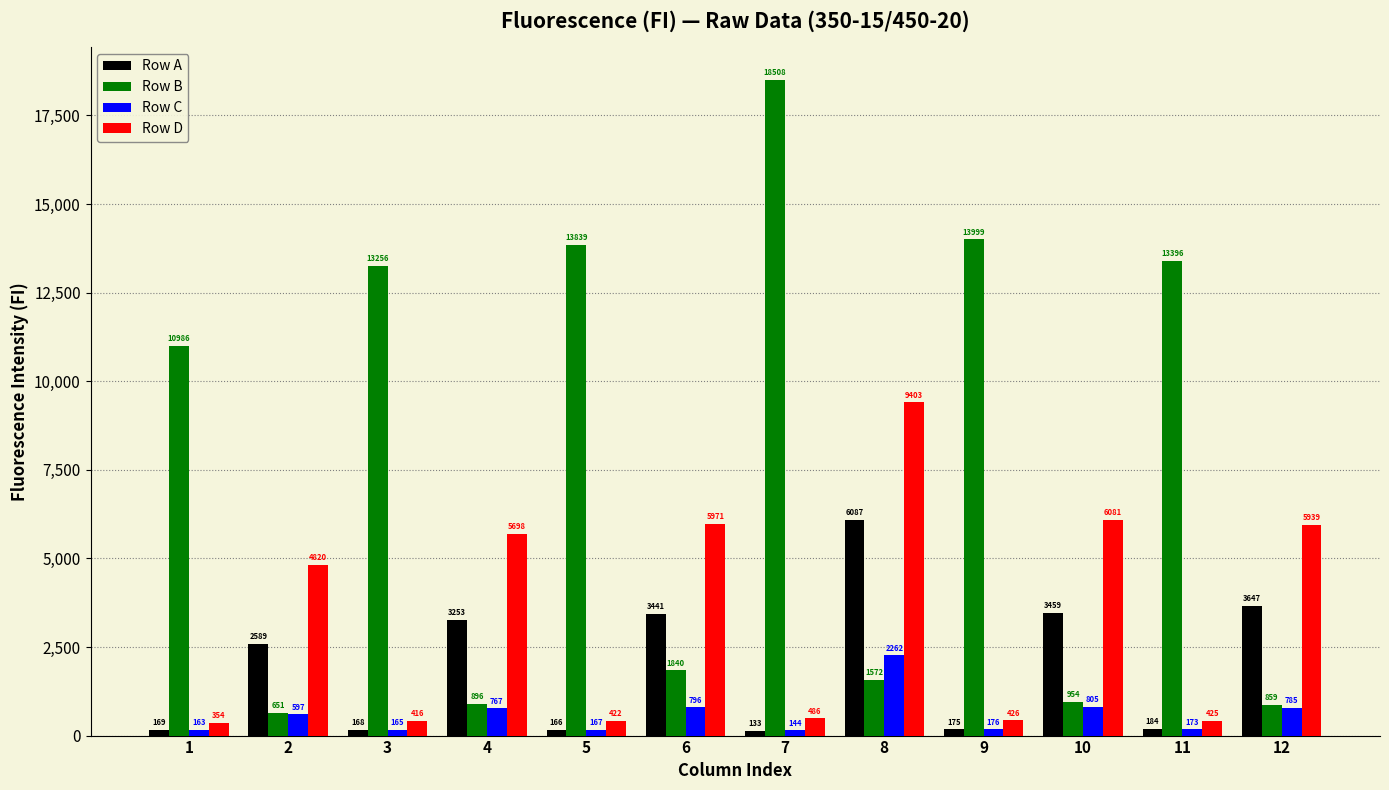

What is the average value of the Row B series?

7563